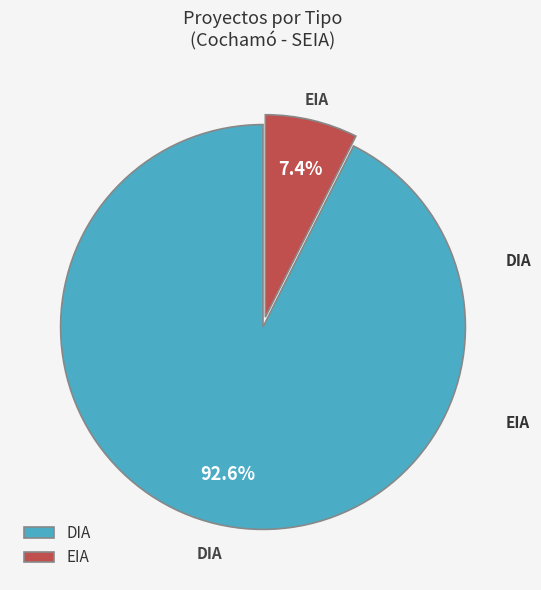

Which slice is the smallest?

EIA